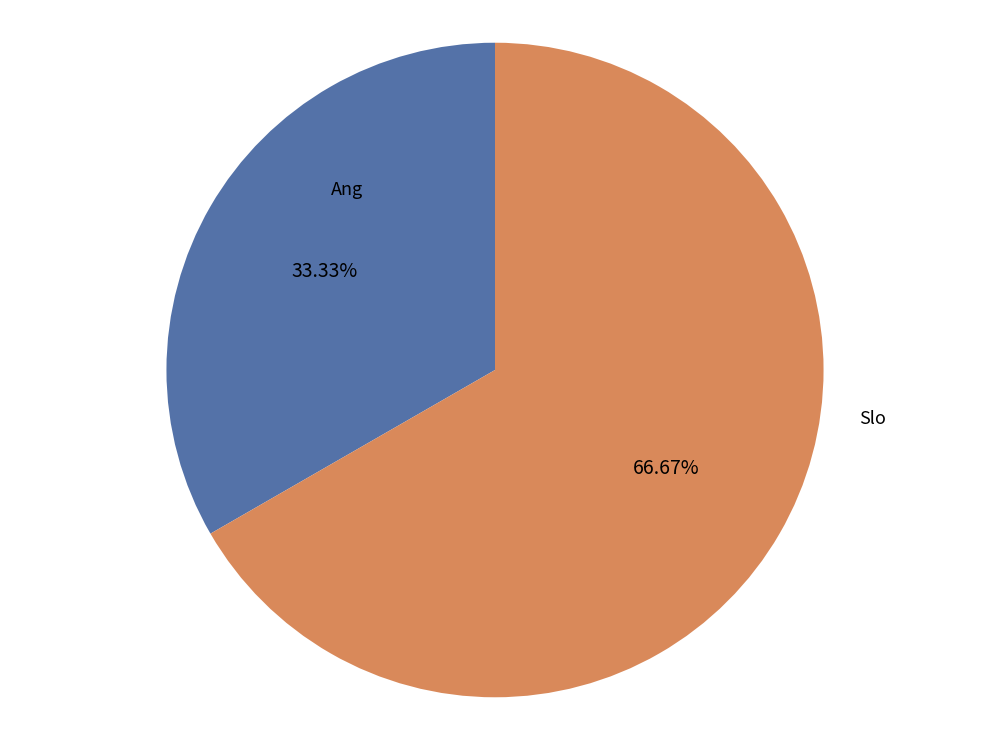

How many segments does this pie chart have?

2